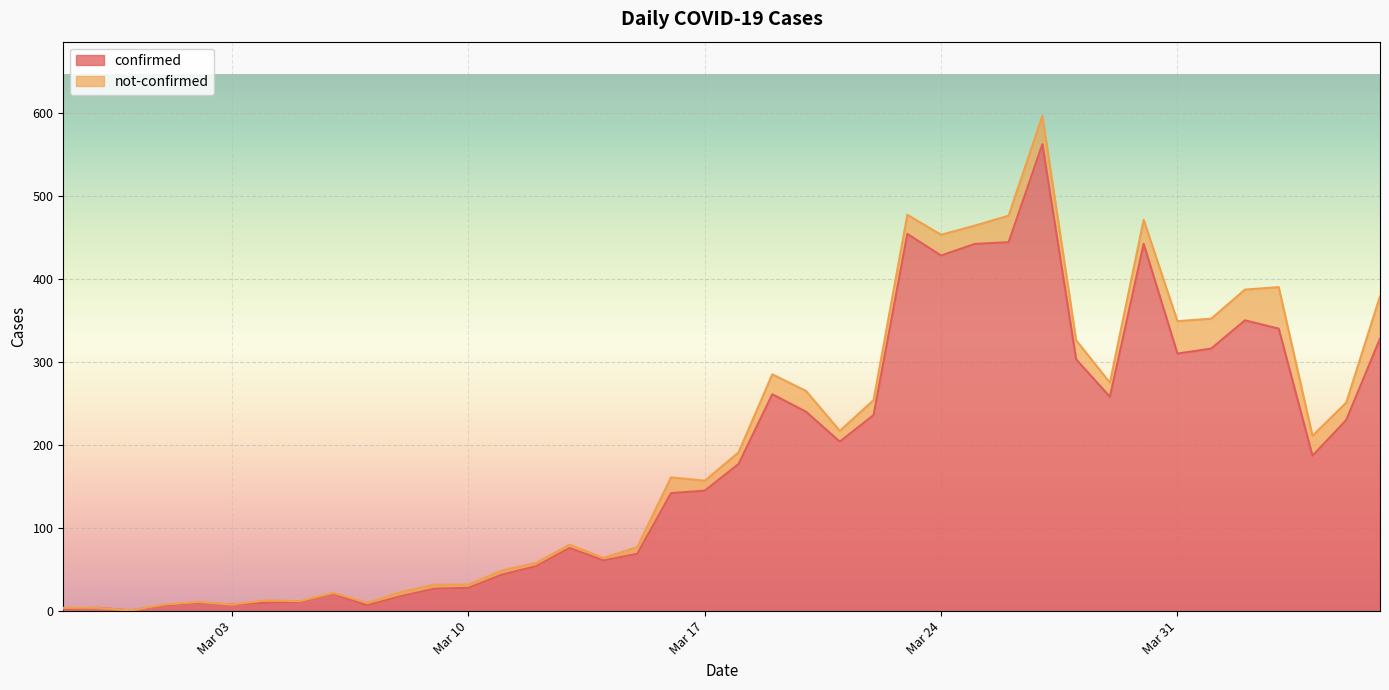

What is the smallest value displayed?

1